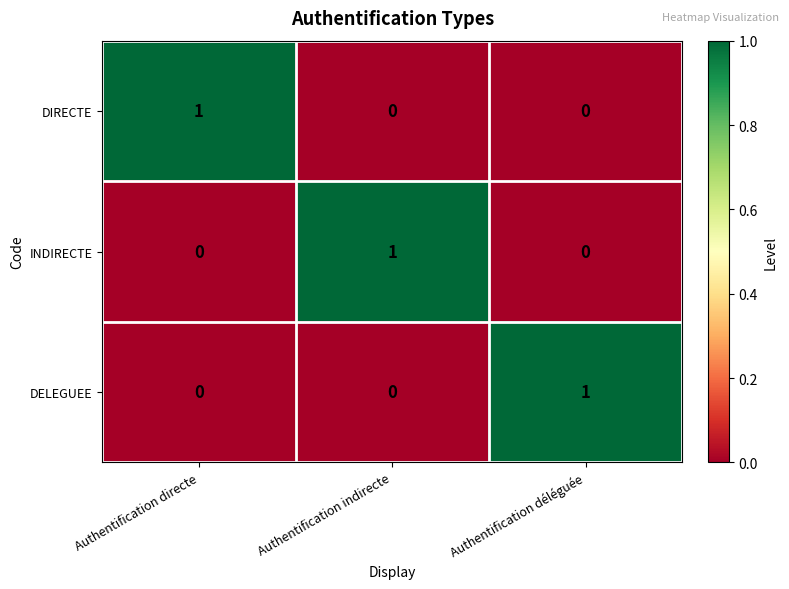

True or false: DIRECTE has a value of 0 at Authentification indirecte.

True